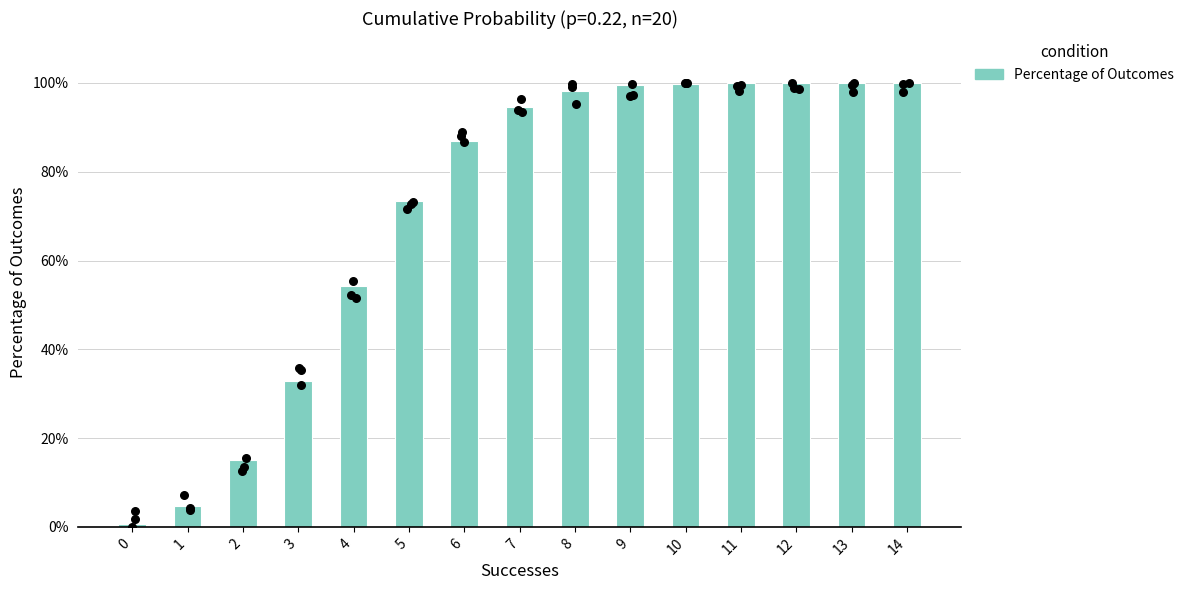

Which has a higher value, 1 or 4?

4